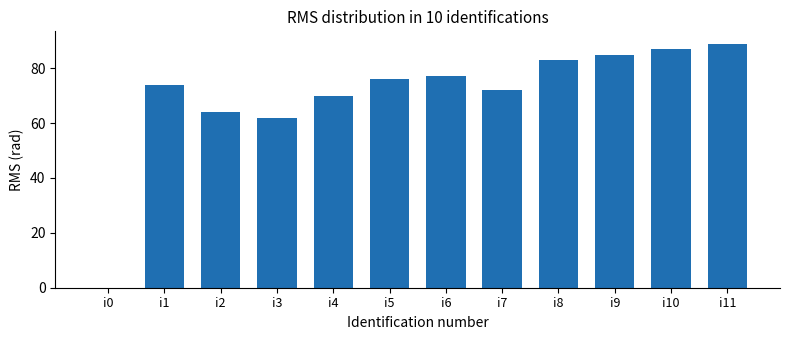

How many positive values are there?

11